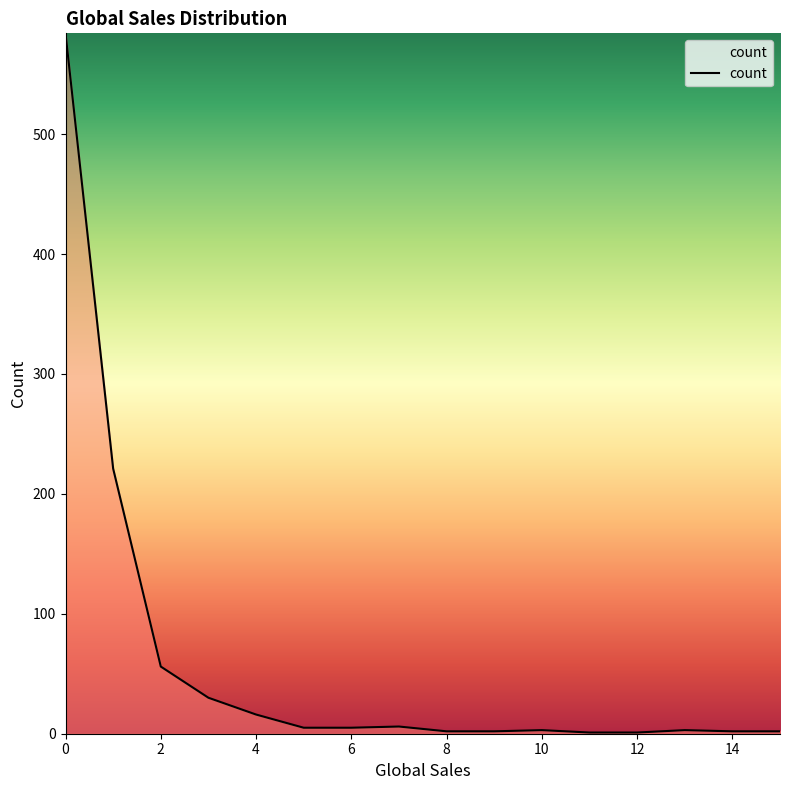

How many distinct data groups are displayed?

1